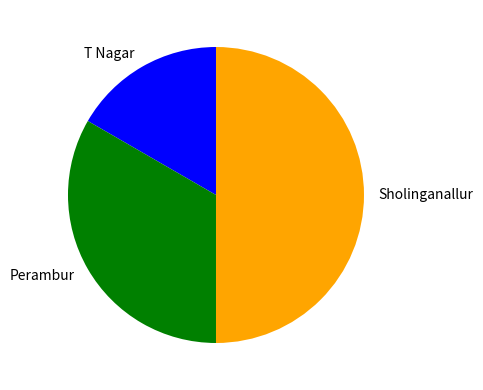

How many segments does this pie chart have?

3